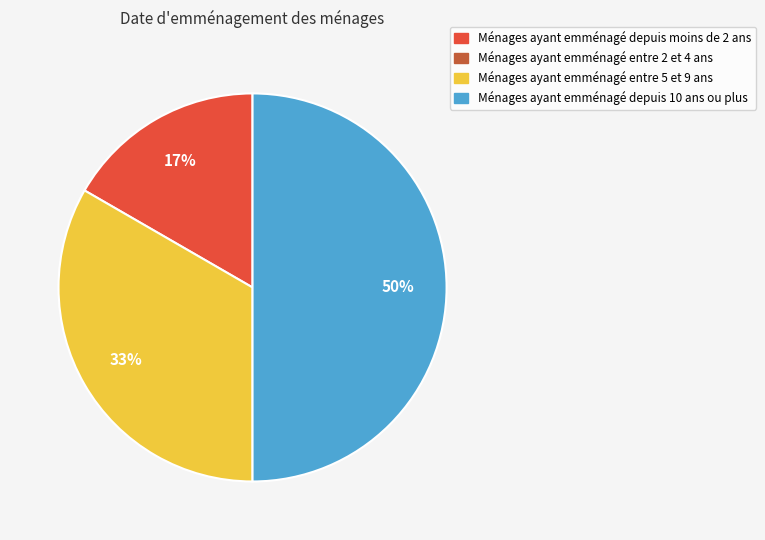

To the nearest percent, what is the average slice percentage?

33%